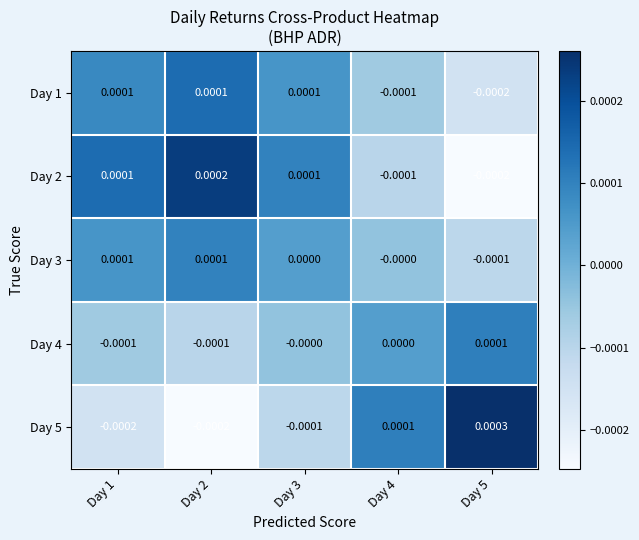

How many values in the Day 1 series exceed 0?

3